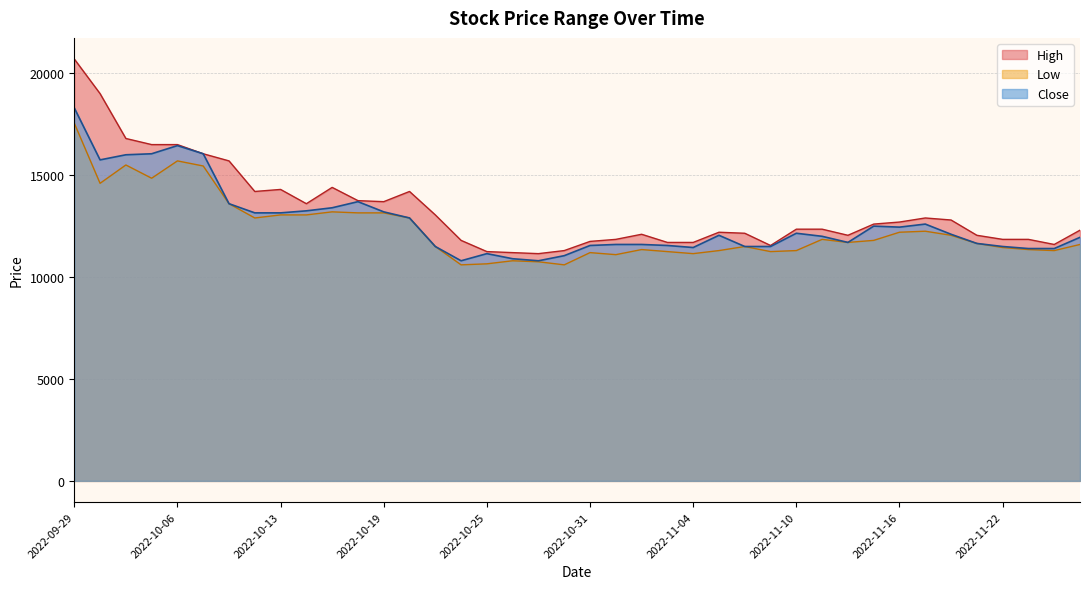

List the series in order of their overall mean, lowest first.

Low, Close, High